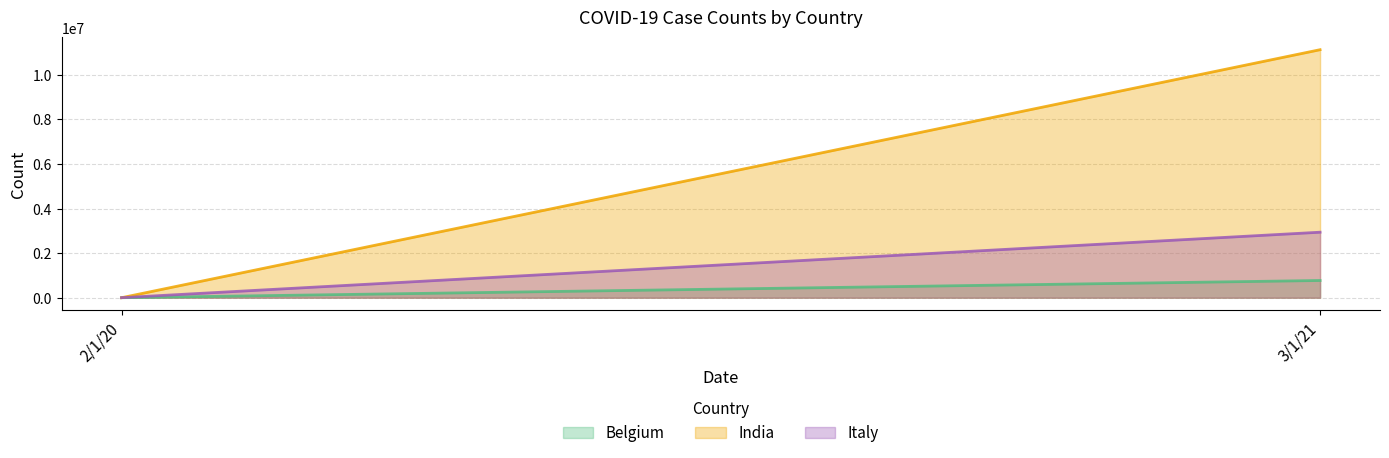

At which label is India closest to 5562265?

2/1/20